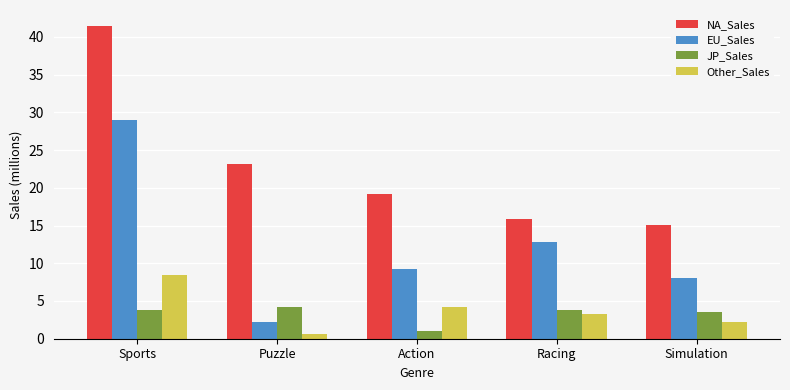

True or false: Other_Sales has a value of 2.0 at Action.

False